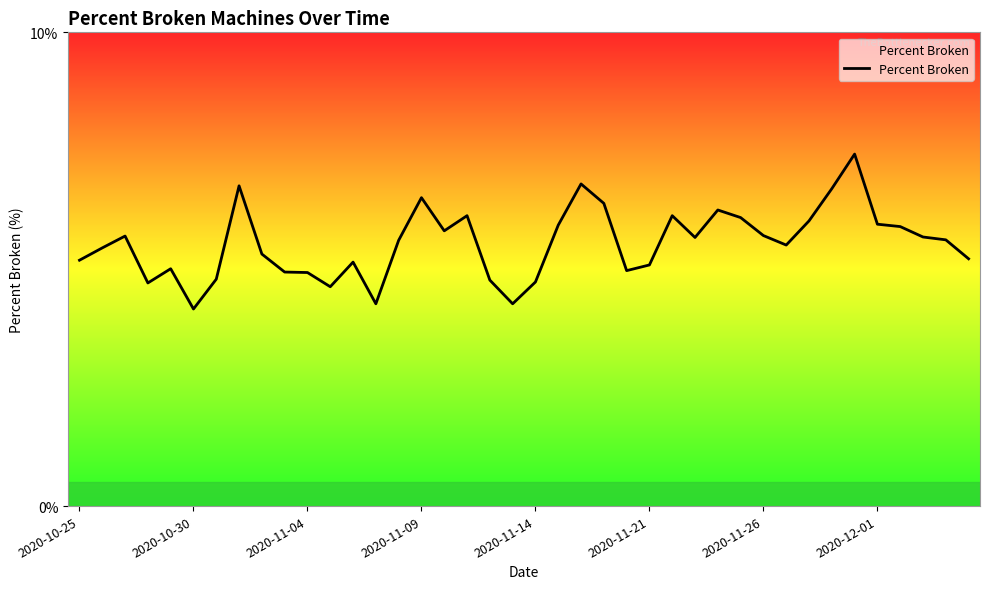

What is the maximum value shown in the chart?

7.4